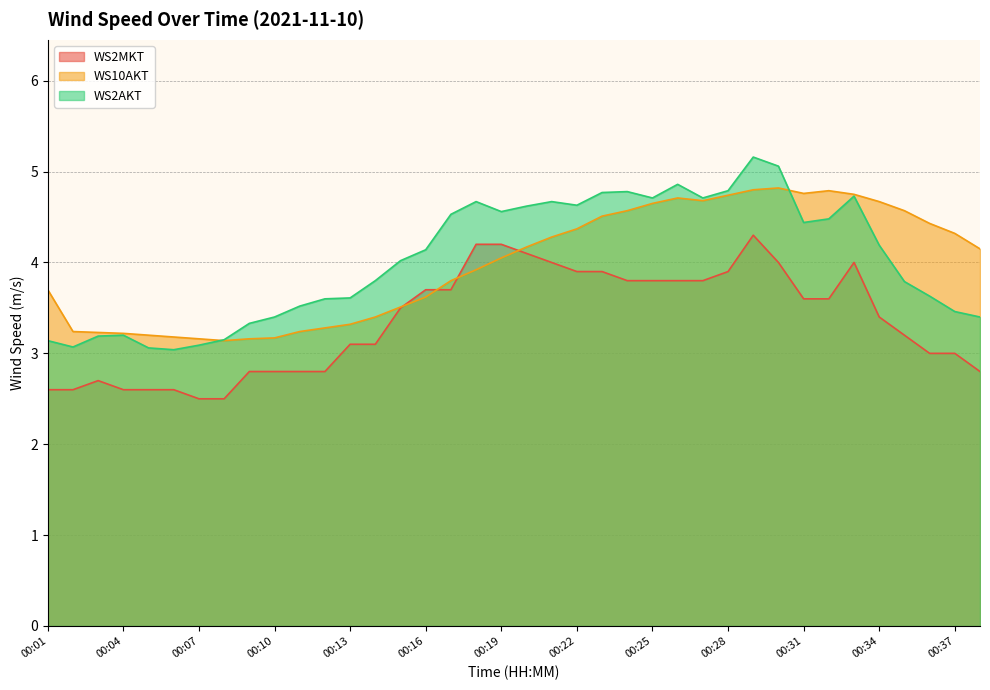

What is the average value of the WS10AKT series?

4.0